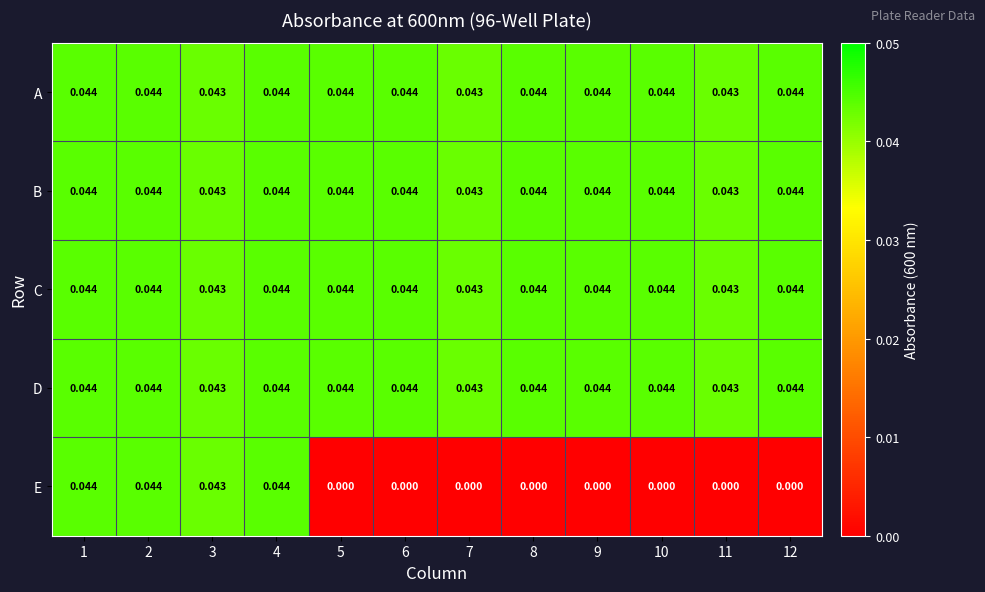

Is the value of E at 8 greater than the value of B at 7?

No